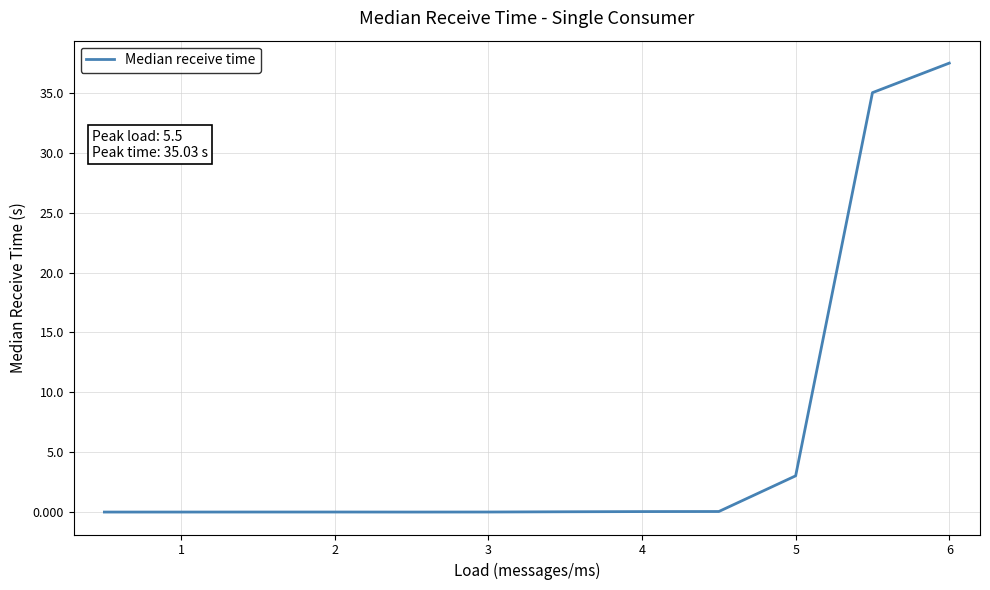

What is the maximum value shown in the chart?

37.5